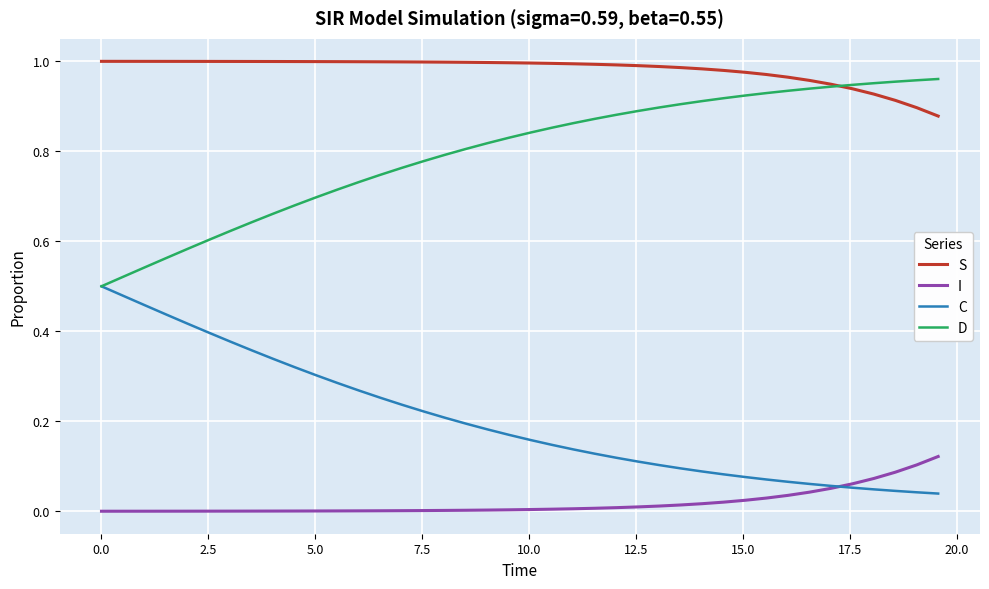

True or false: C and S cross at least once.

False